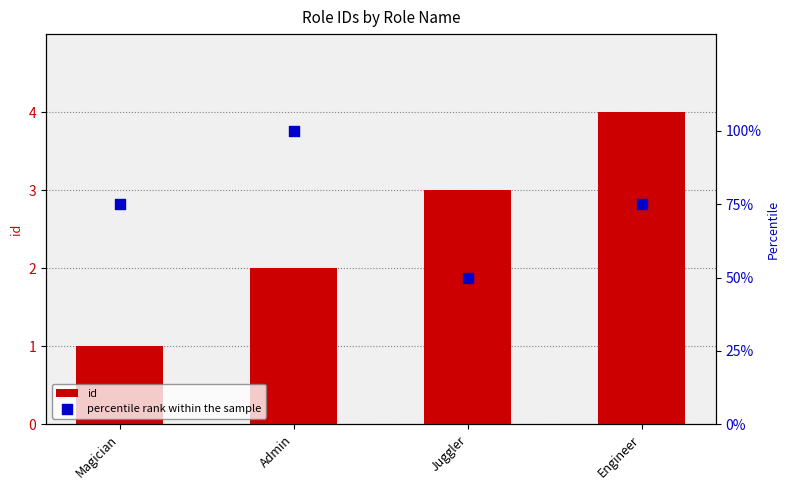

Which series has the widest spread of Y values?

percentile rank within the sample